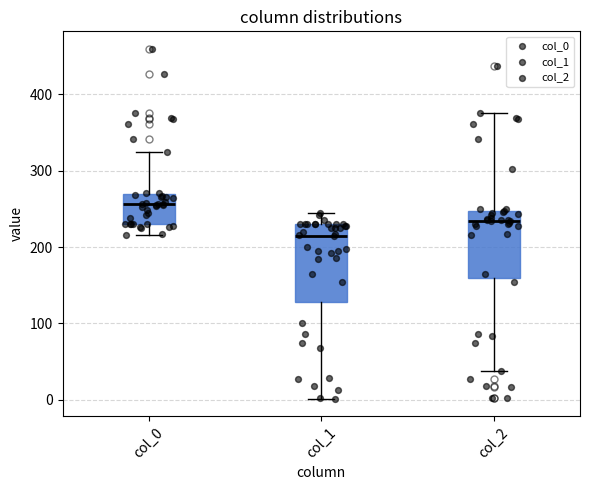

Where is the lower edge of the box for col_0 on the y-axis? The values are not printed on the chart, so give them approximately, as read against the axis.

230